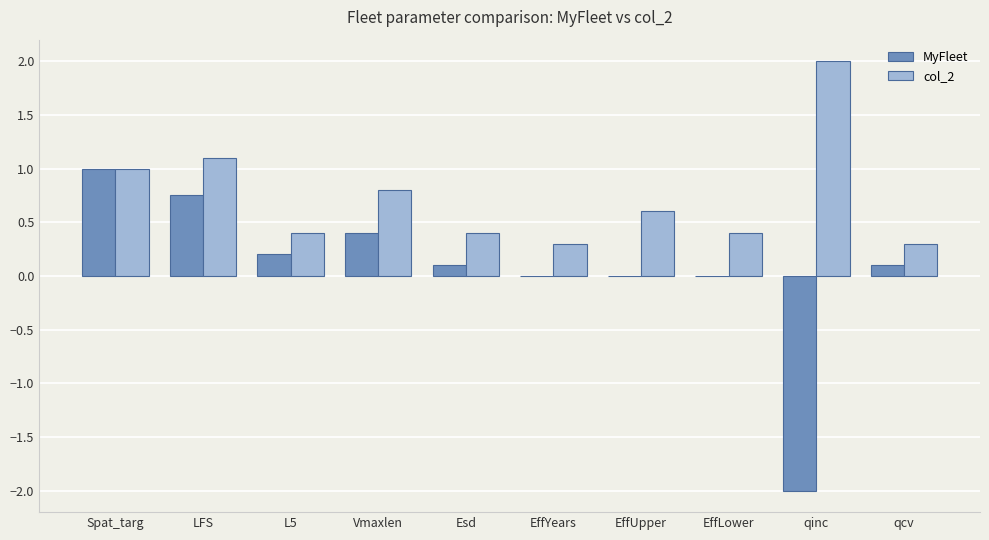

Is it true that col_2 equals 0.4 at LFS?

False